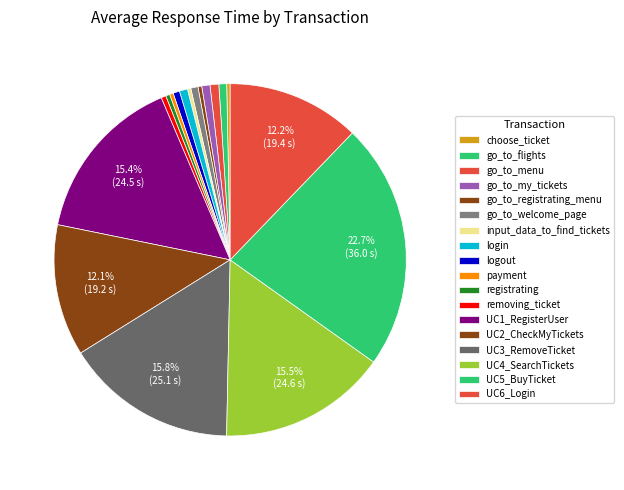

To the nearest percent, what is the difference between the UC1_RegisterUser and login slice percentages?

15%